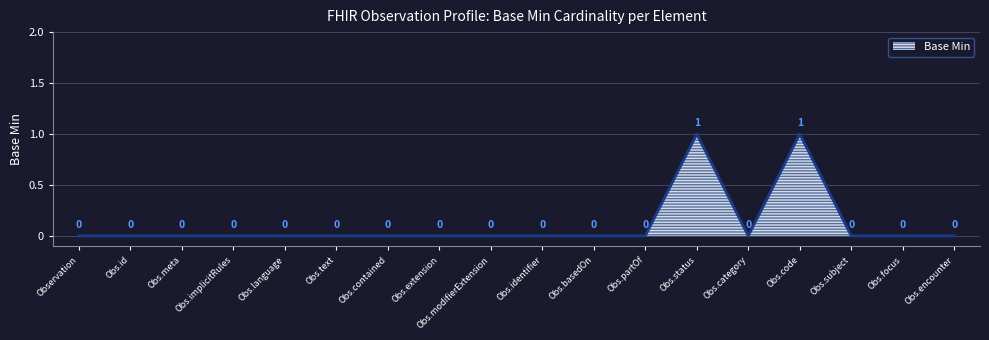

Is it true that the value at Obs.subject is -1?

False